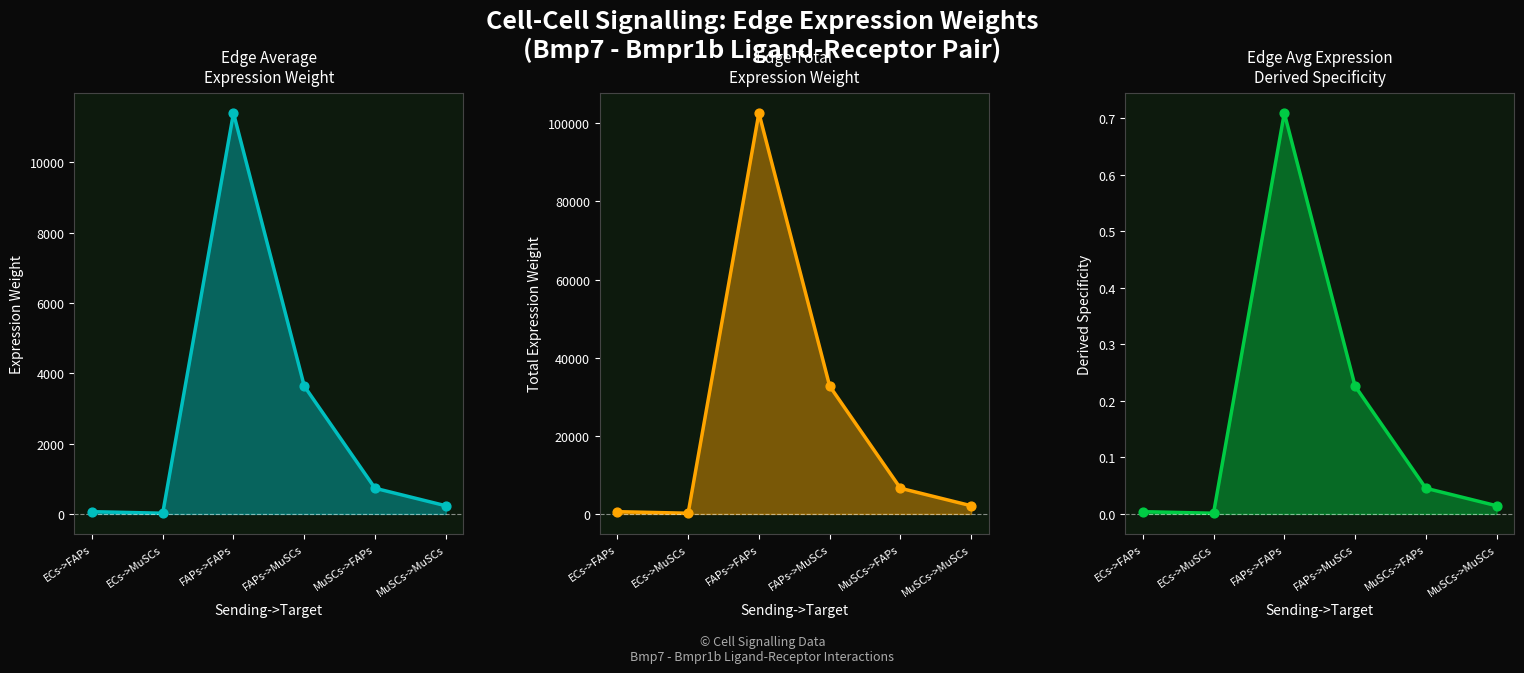

Which series has the largest total across all categories?

Edge total expression weight